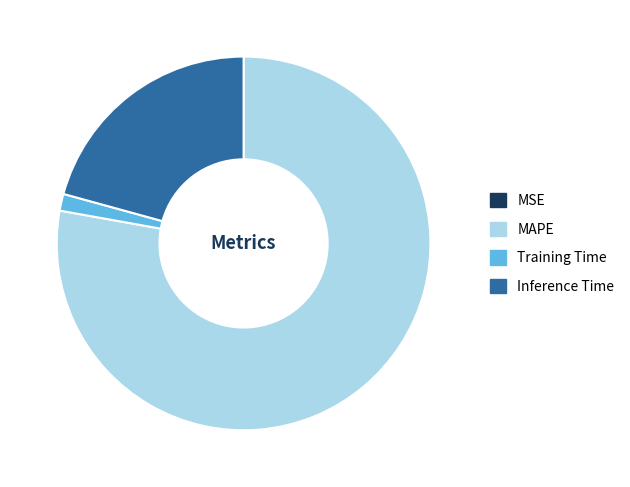

Combined, do MAPE and Training Time account for over 50%?

Yes